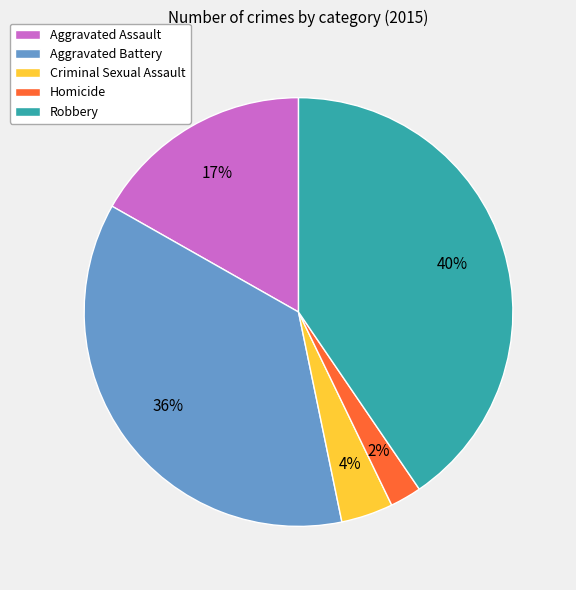

To the nearest percent, what is the average slice percentage?

20%